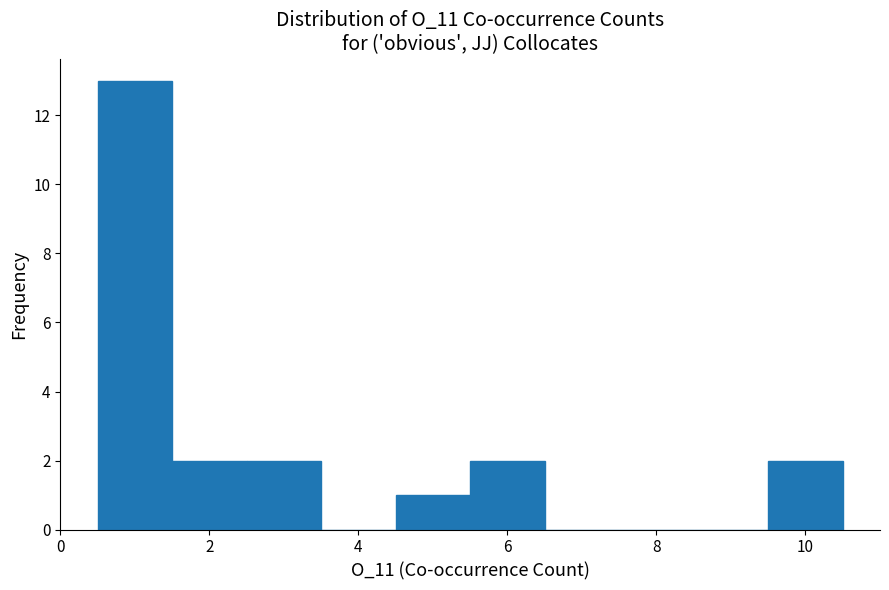

Reading left to right, list every bar in this chart as the range it spans on the x-axis followed by its height. Neither the bar edges nor the heights are printed on the chart, so give them approximately, as read against the axes.

0.5 to 1.5: 13
1.5 to 2.5: 2
2.5 to 3.5: 2
3.5 to 4.5: 0
4.5 to 5.5: 1
5.5 to 6.5: 2
6.5 to 7.5: 0
7.5 to 8.5: 0
8.5 to 9.5: 0
9.5 to 10.5: 2